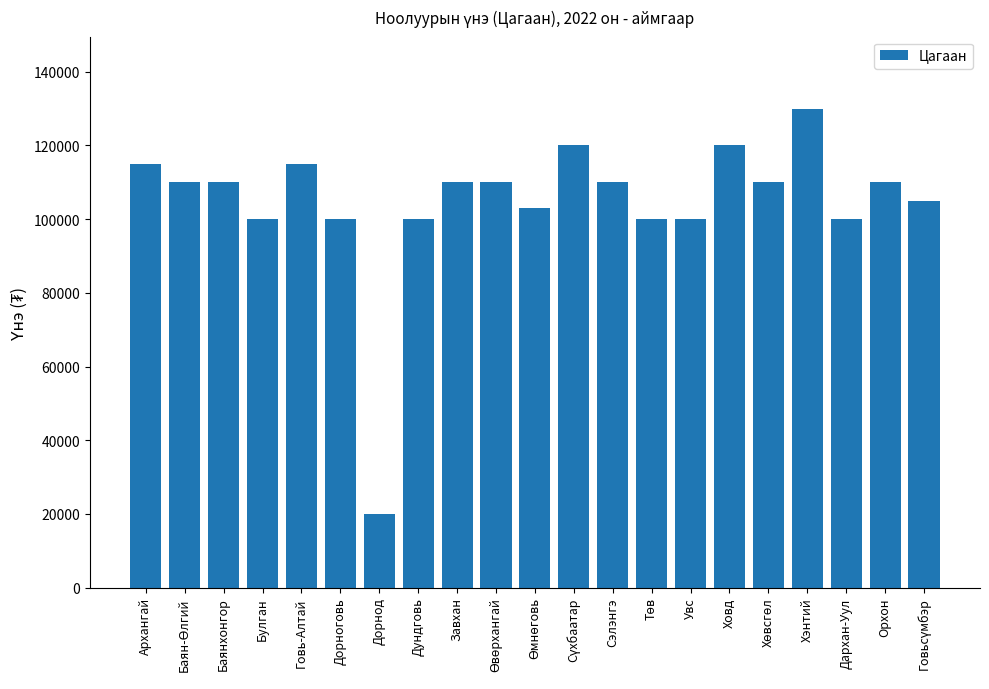

What value does the data have at Хэнтий, to the nearest 100?

130000